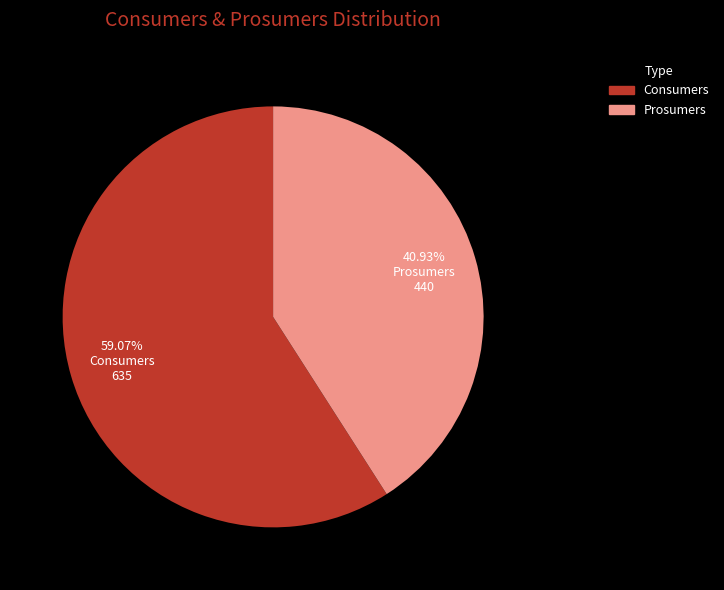

Which category has the biggest portion of the pie?

Consumers